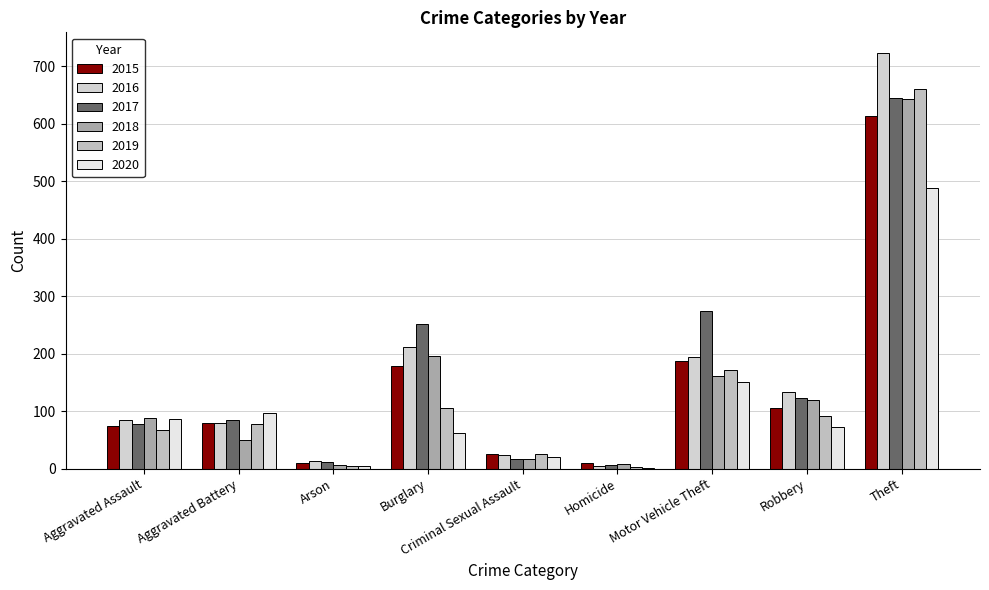

What is the sum of the 2015 values at Criminal Sexual Assault and Robbery?

130